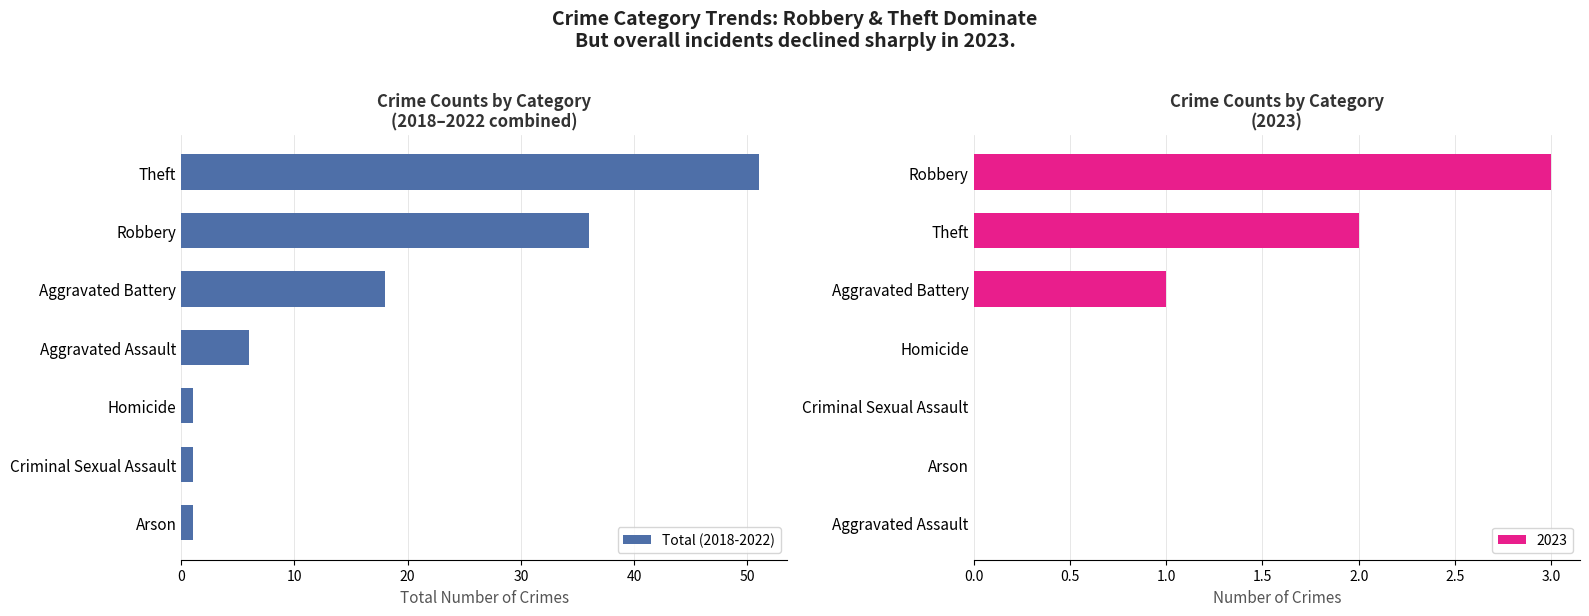

Count the values in the range 1 to 36.

6